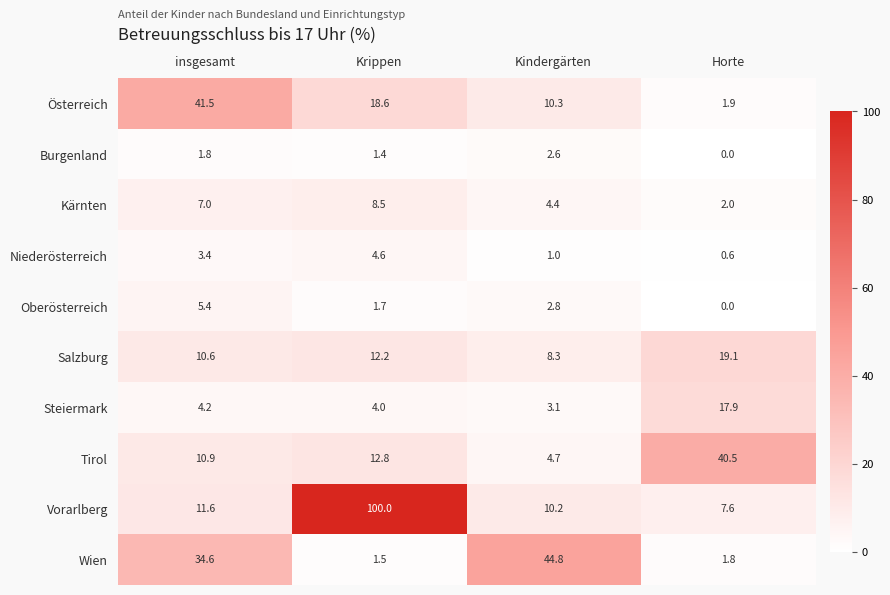

What is the total value across all series at Krippen?

165.3